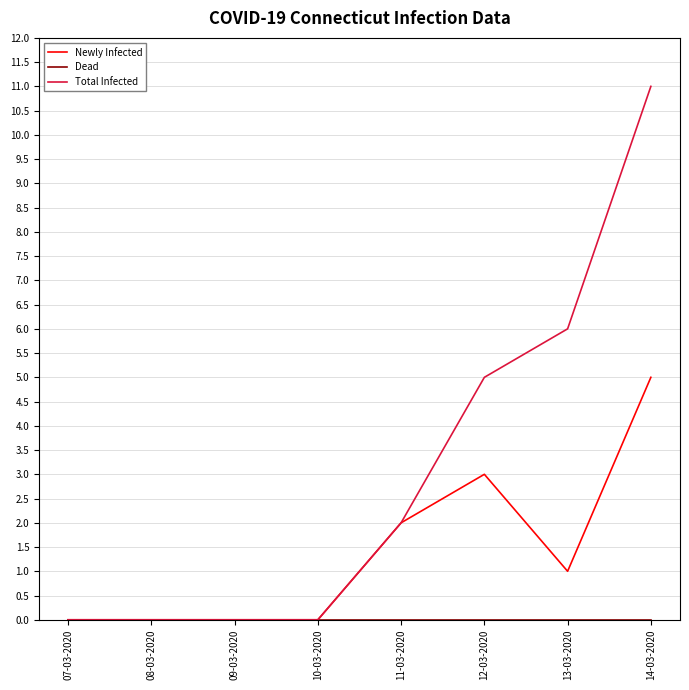

Which series has the widest spread of values?

Total Infected